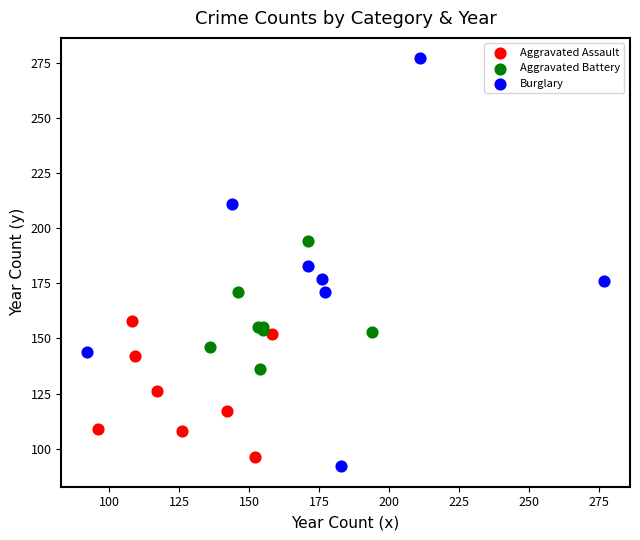

What are all the series names shown in the legend?

Aggravated Assault, Aggravated Battery, Burglary